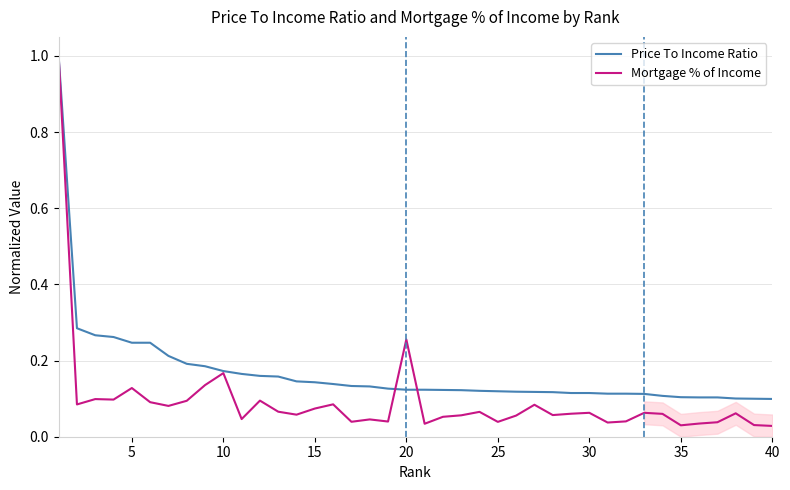

True or false: Mortgage % of Income and Price To Income Ratio intersect in this chart.

True